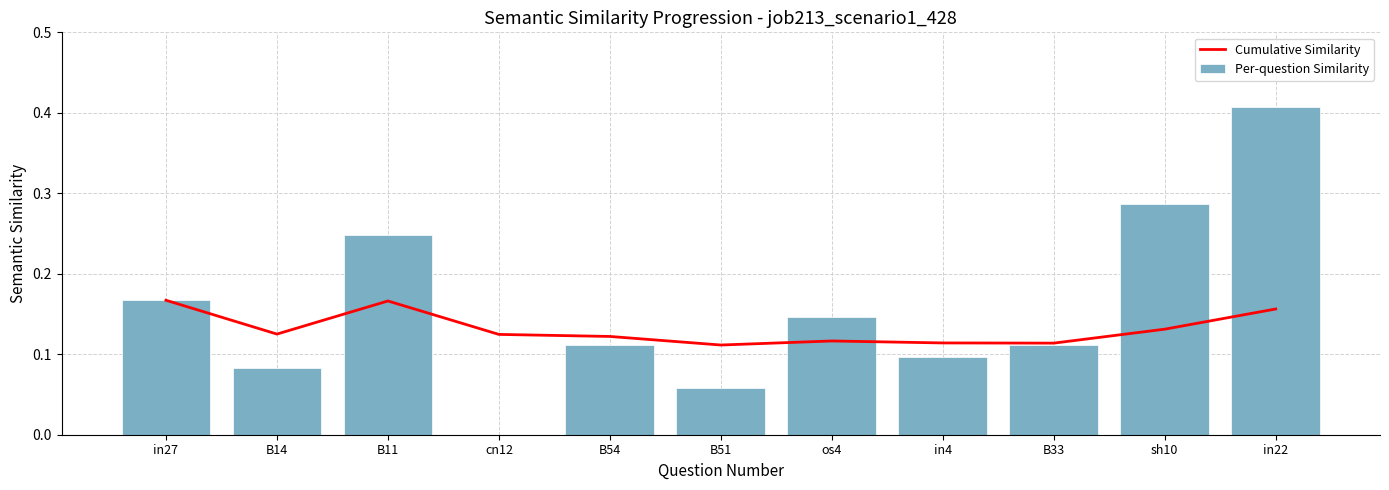

How many series are shown in this chart?

2